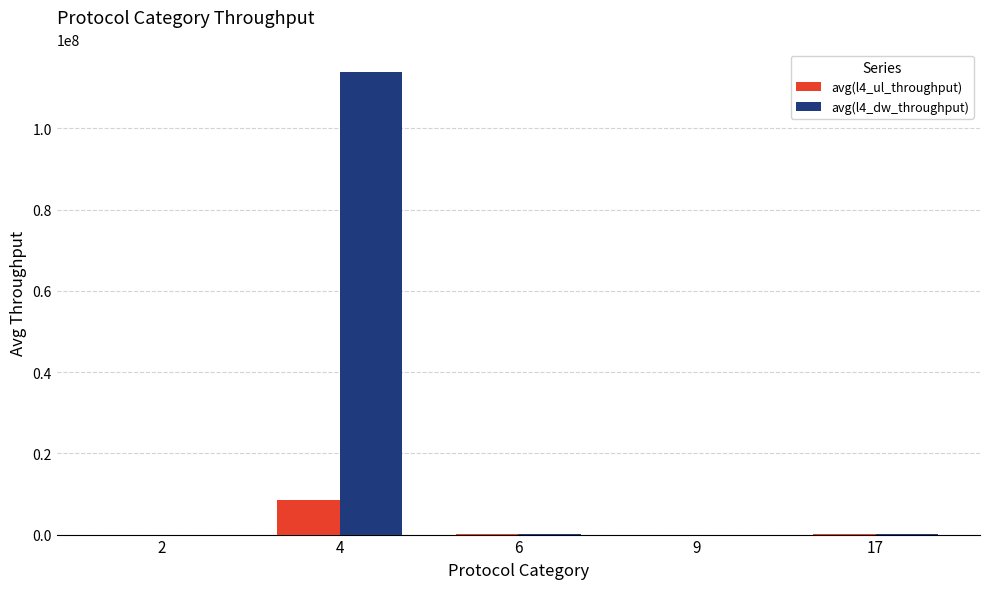

What is the highest value of the avg(l4_dw_throughput) series?

113798807.4